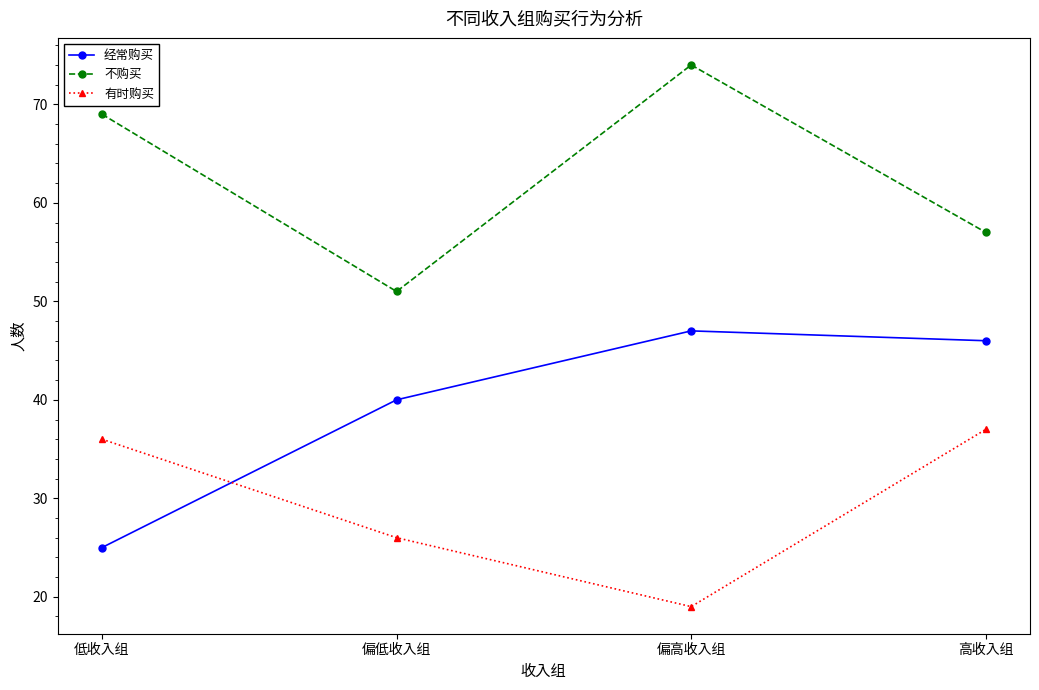

Rank the categories by 不购买 value from highest to lowest.

偏高收入组, 低收入组, 高收入组, 偏低收入组